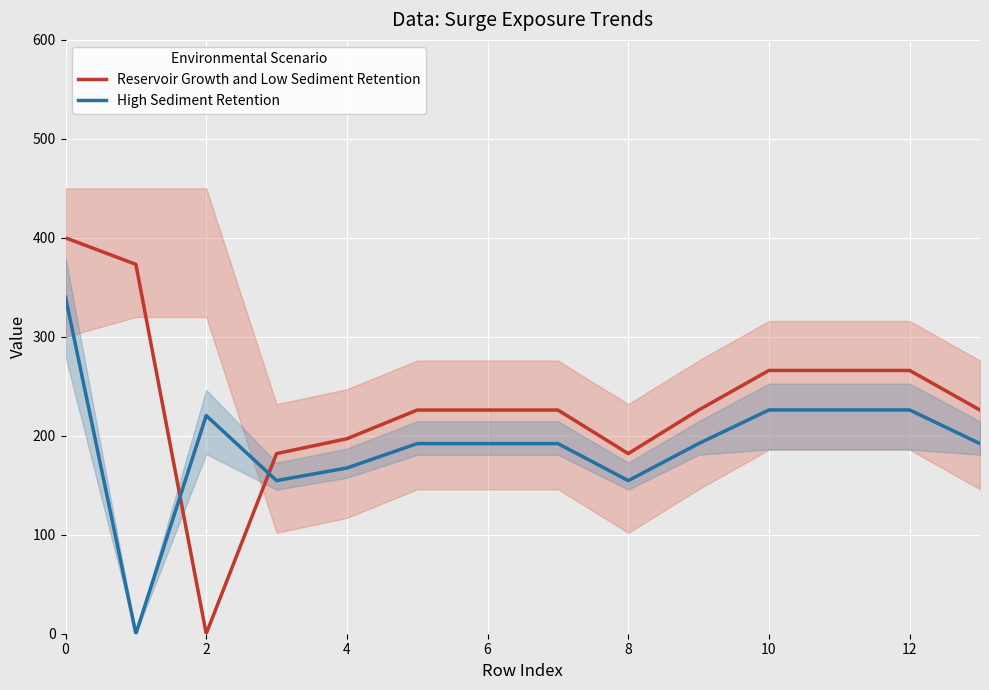

What is the label of the 13th point from the left?

12